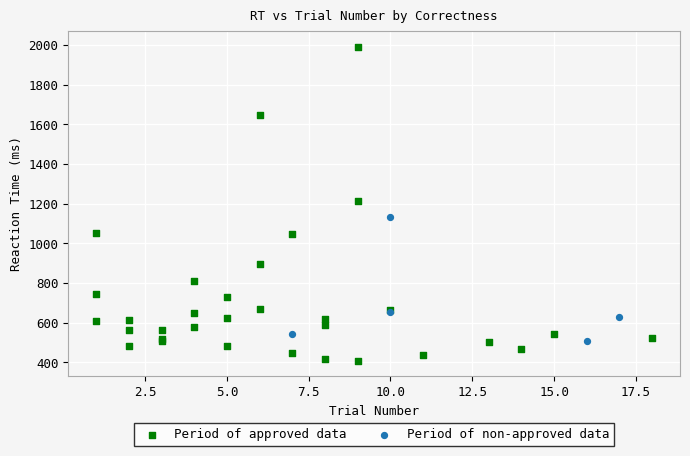

What are all the series names shown in the legend?

Period of approved data, Period of non-approved data